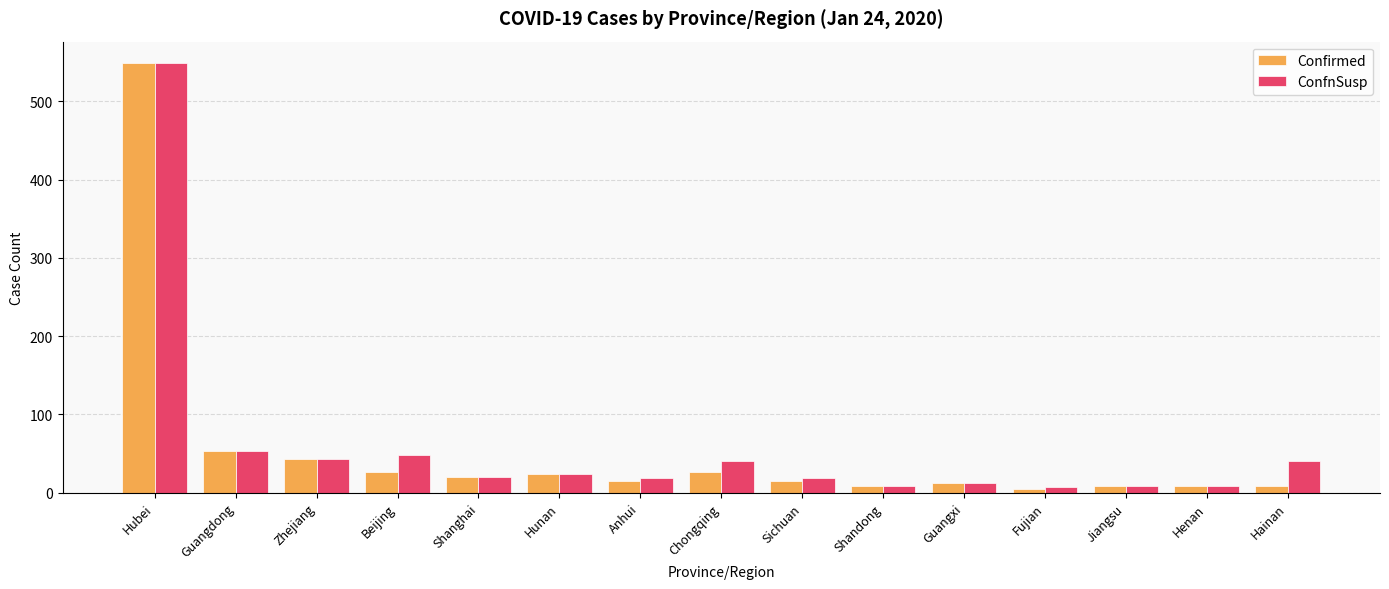

At which category does the chart reach its peak across all series?

Hubei